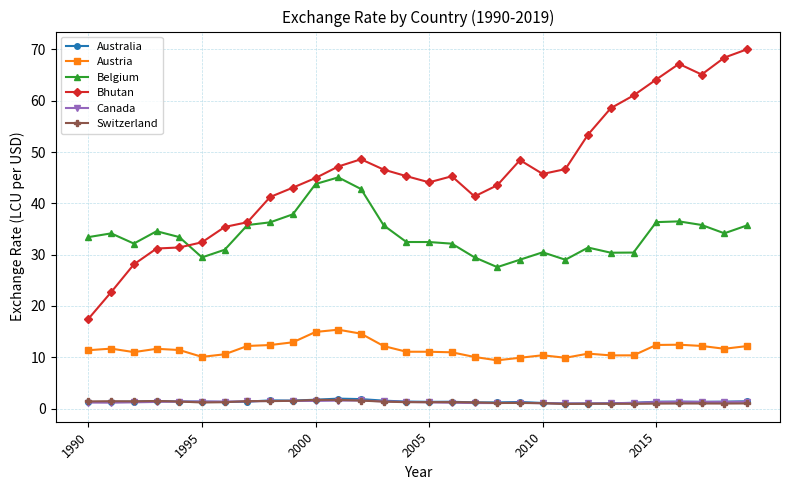

Count the number of data series in this chart.

6